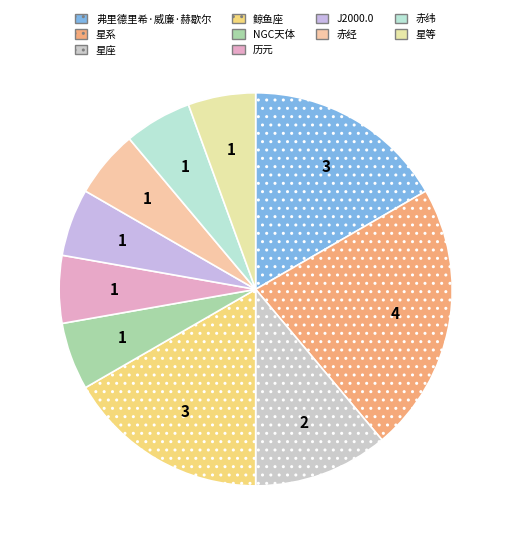

To the nearest percent, what portion does J2000.0 represent?

6%